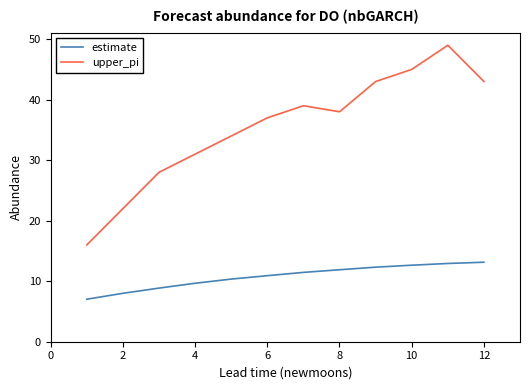

What is the maximum value for estimate?

13.1